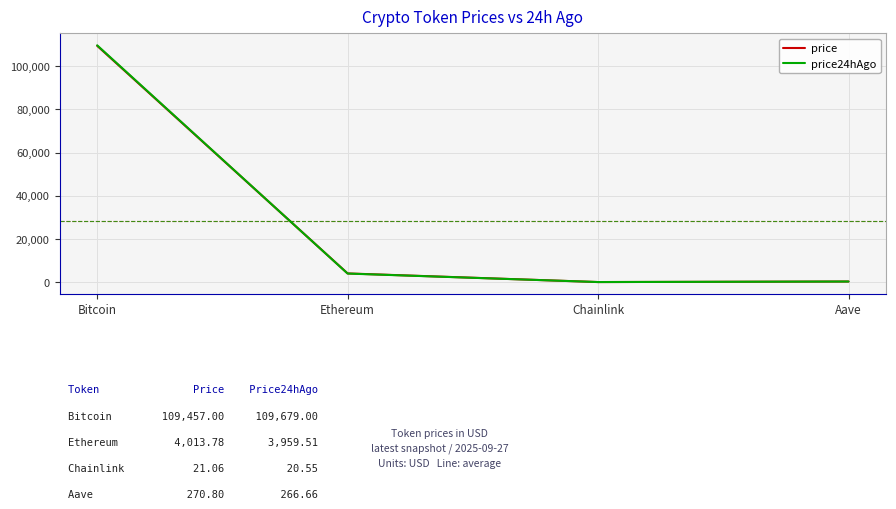

What is the maximum value for price24hAgo?

109679.0